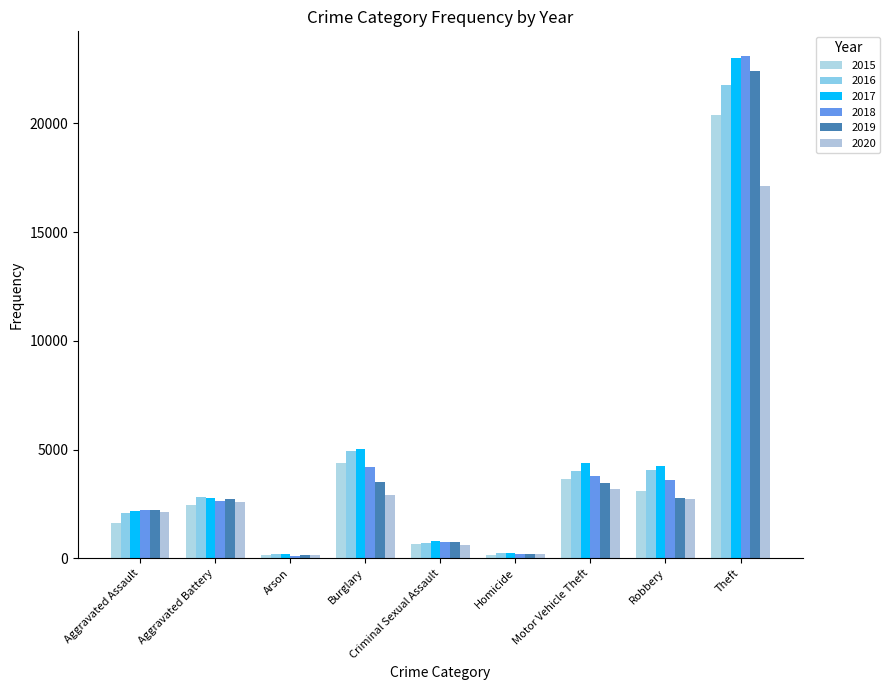

What is the sum of all 2019 values?

38133